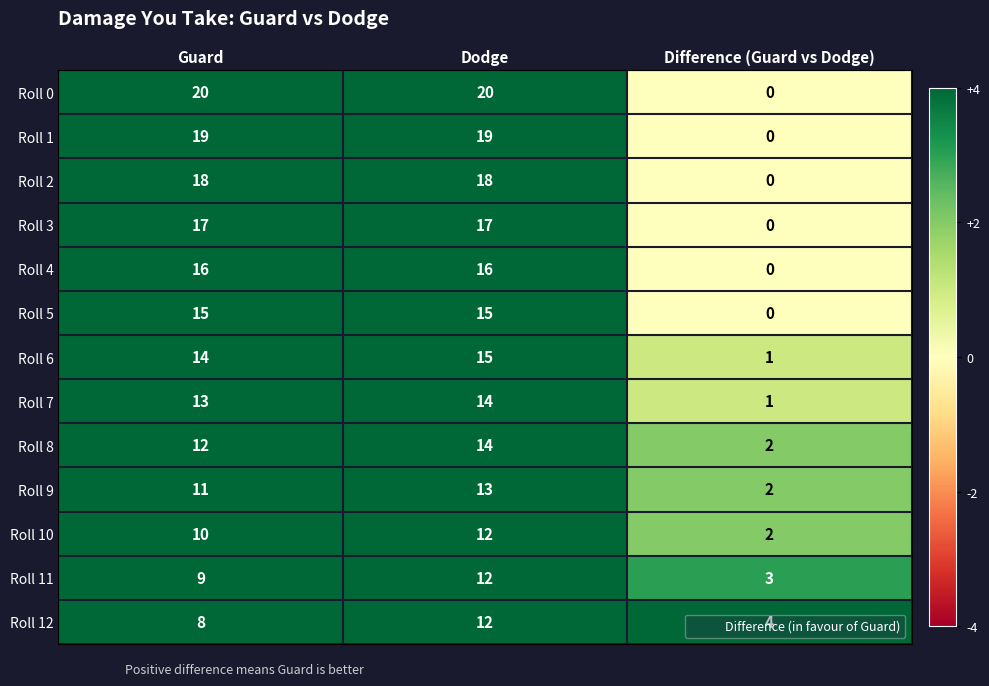

What is the approximate value of Roll 7 at Dodge, to the nearest 5?

15